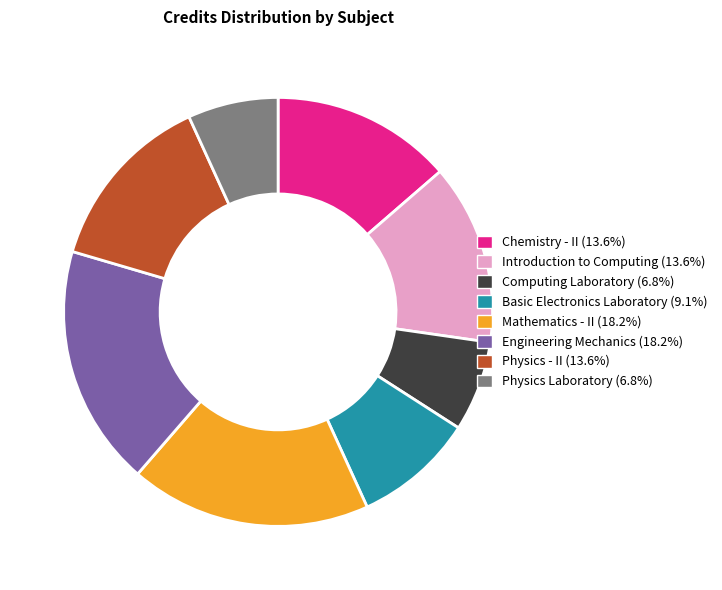

Is it true that Chemistry - II is 24% of the pie?

False